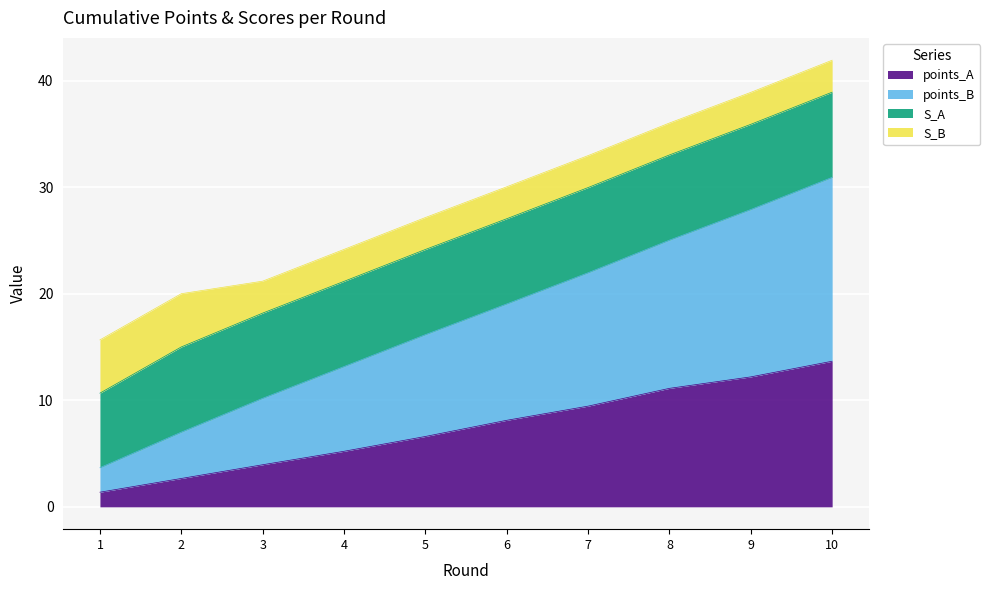

What is the lowest value of the points_A series?

1.4